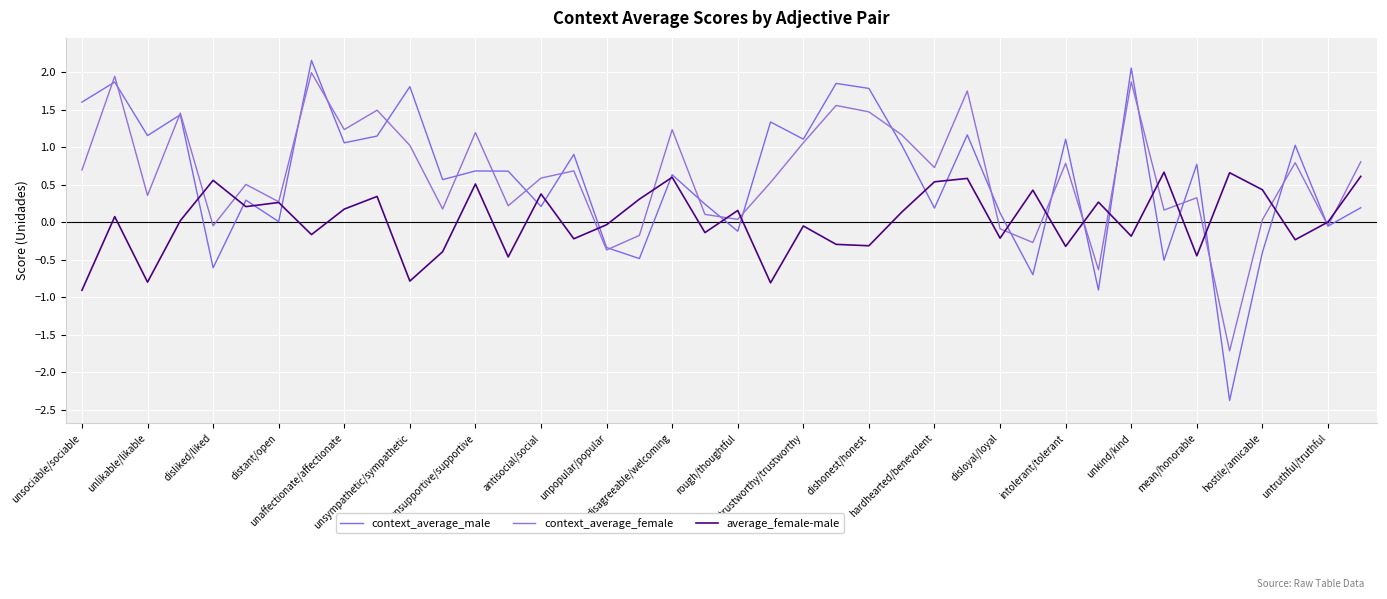

What is the difference between the second highest and second lowest values in the context_average_female series?

2.6